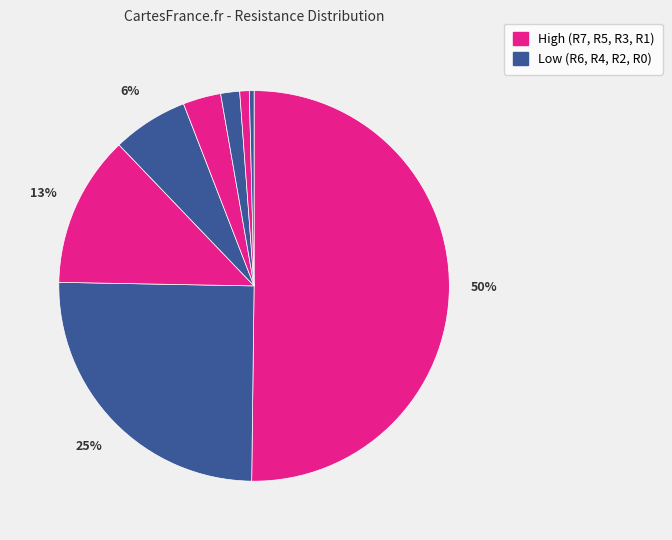

How many slices are in this pie chart?

8